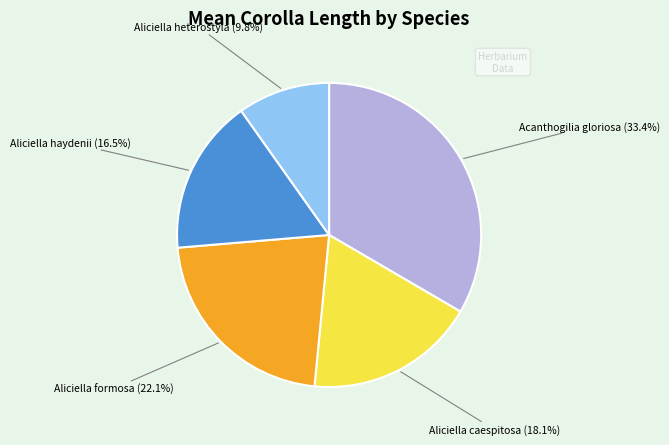

Is there a majority slice in this chart?

No